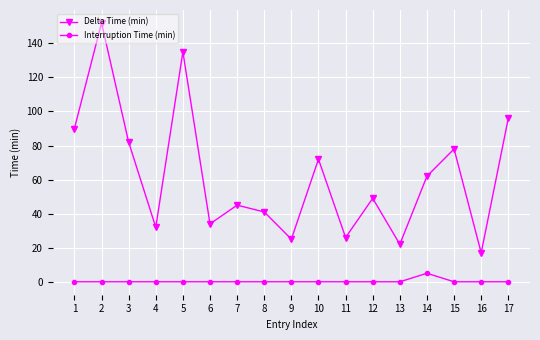

True or false: Delta Time (min) and Interruption Time (min) cross at least once.

False